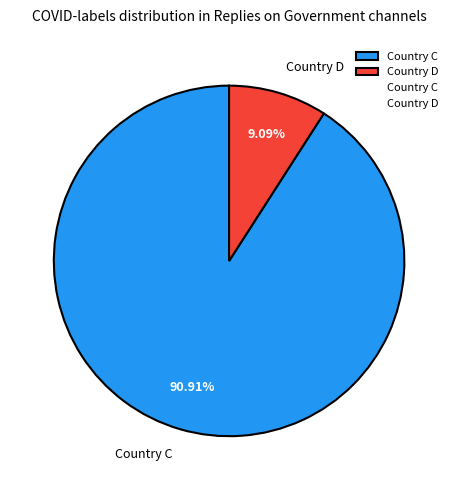

Count the number of slices in the pie.

2